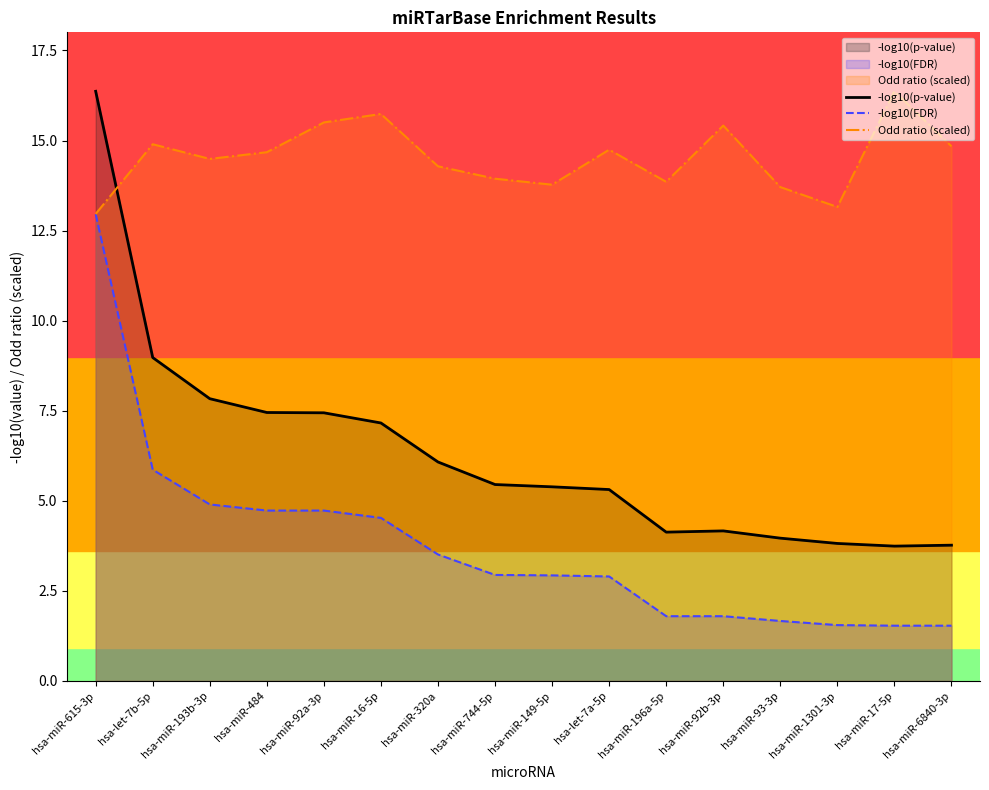

How many intersections are there between Odd ratio (scaled) and -log10(p-value)?

1